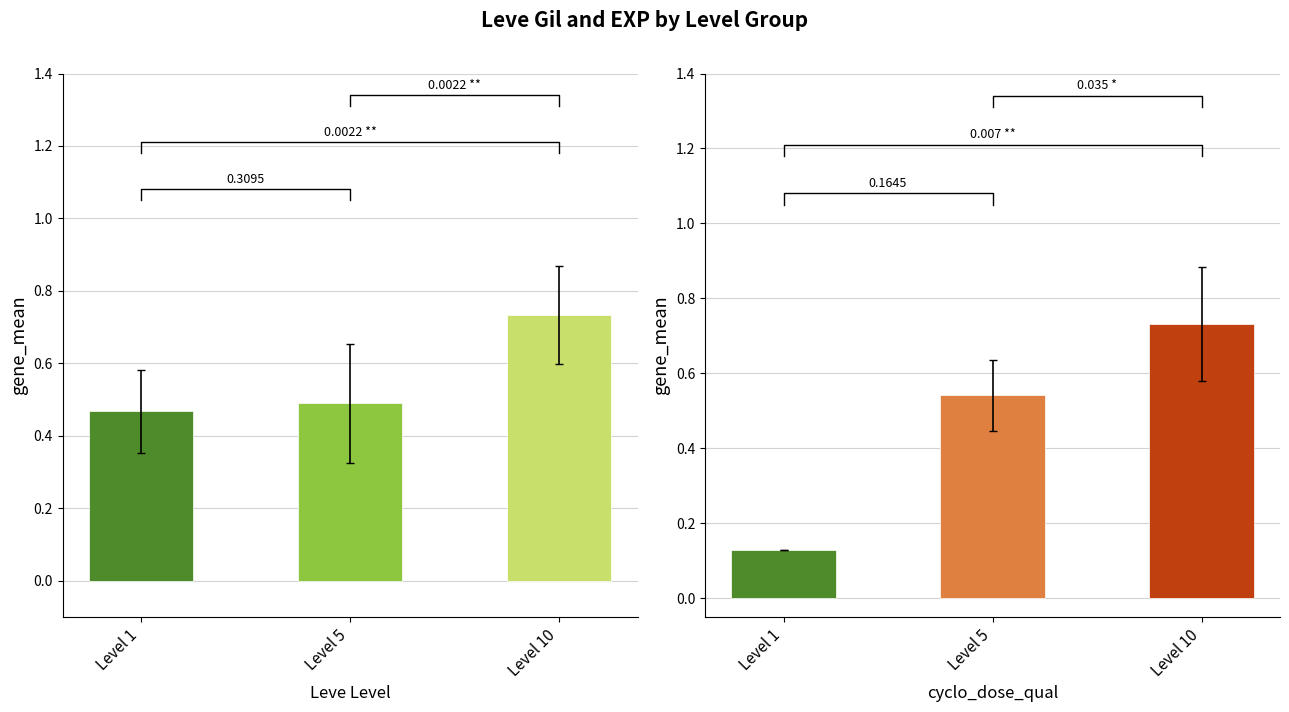

Where is Leve Gil (scaled) nearest to the value 0?

Level 1